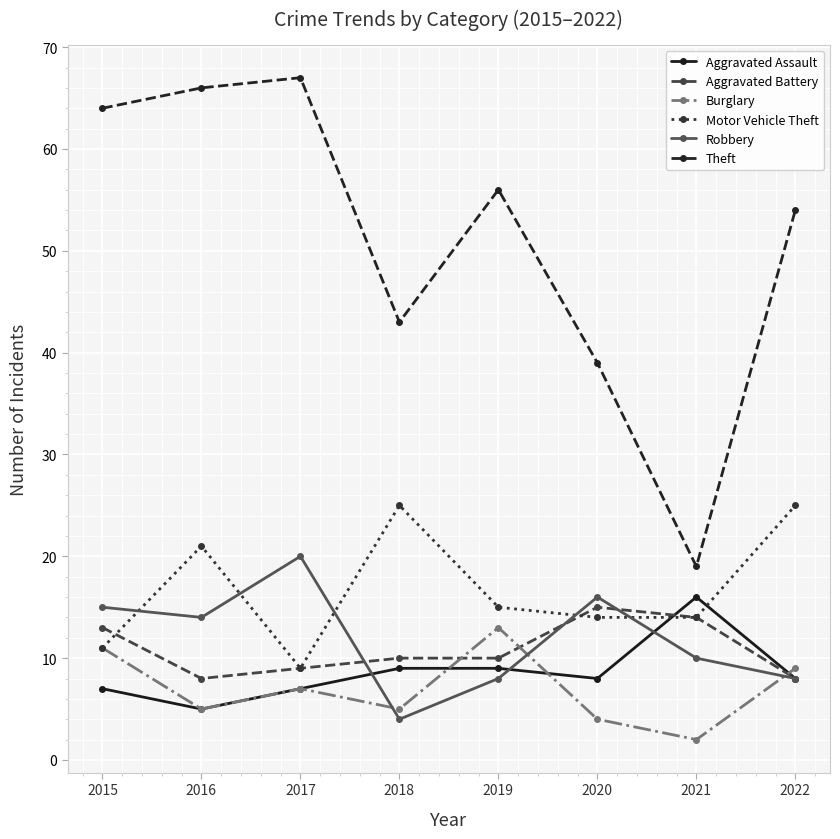

What is the spread (max minus min) of values at 2016?

61